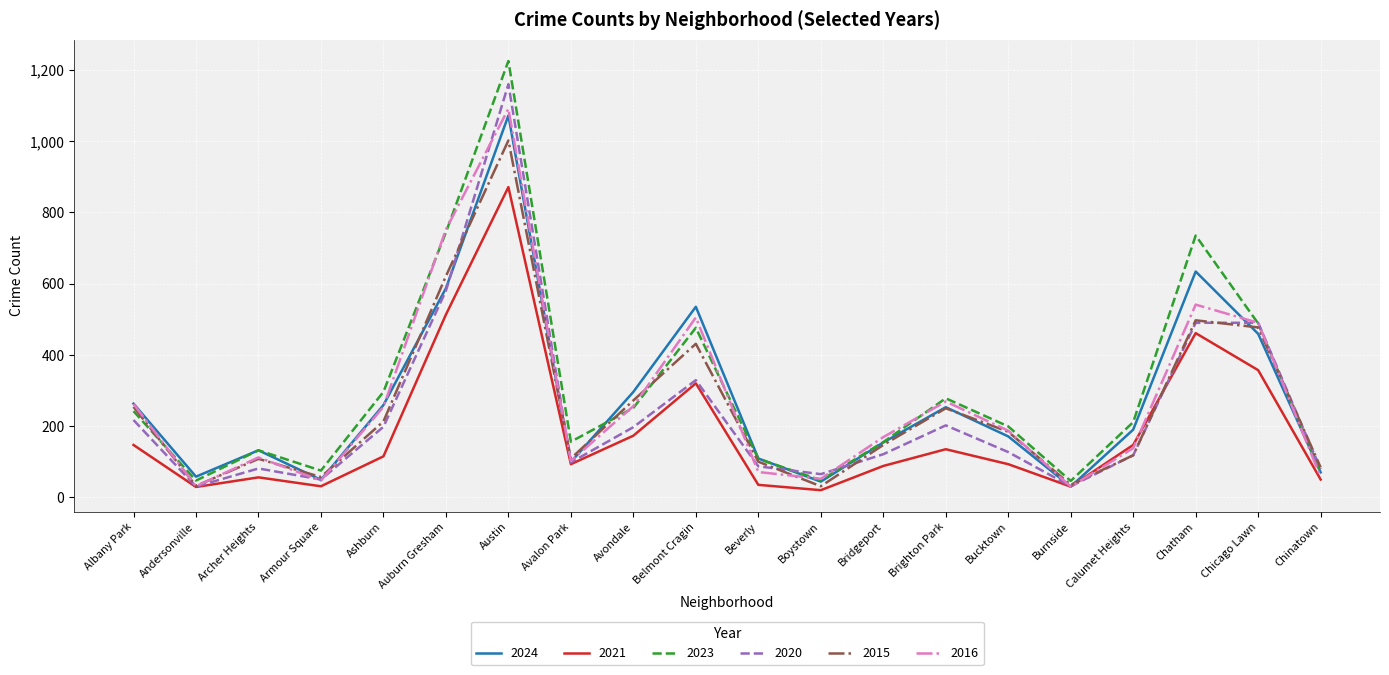

The value of 2021 at Beverly is 35. True or false?

True